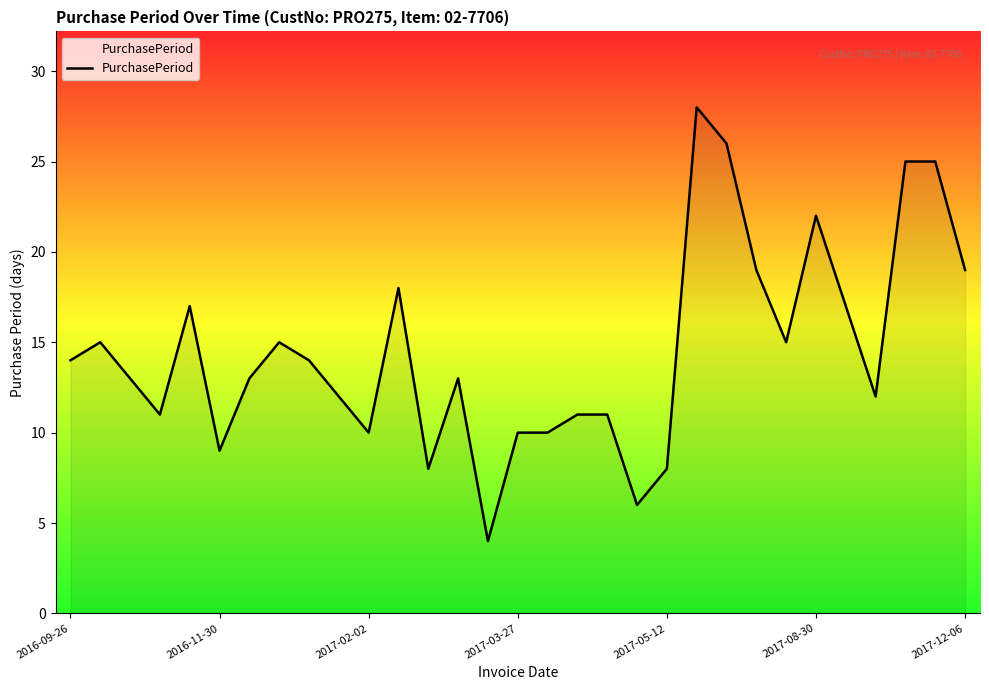

What is the average value?

15